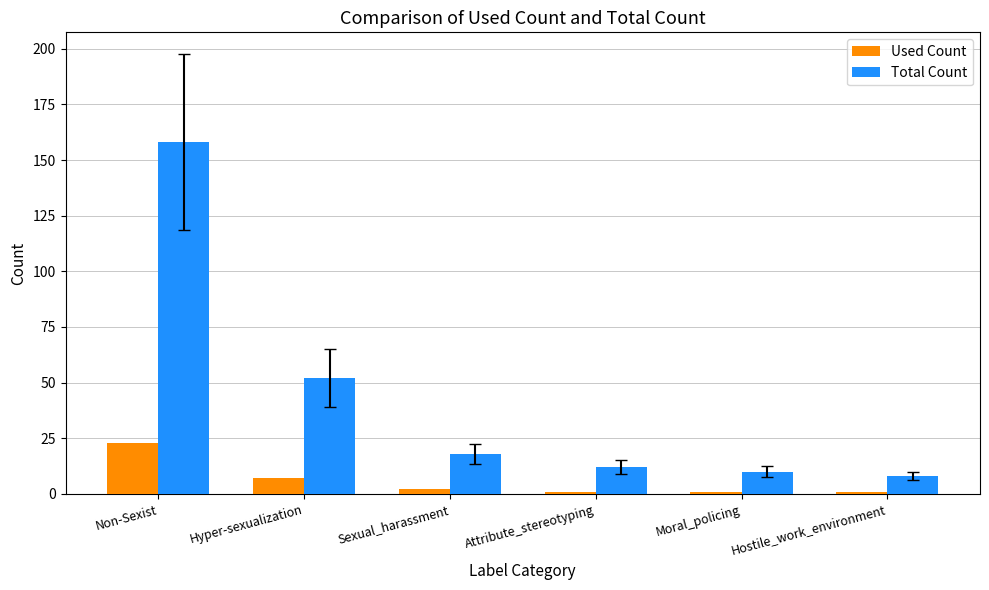

List the series in order of their peak value, lowest first.

Used Count, Total Count